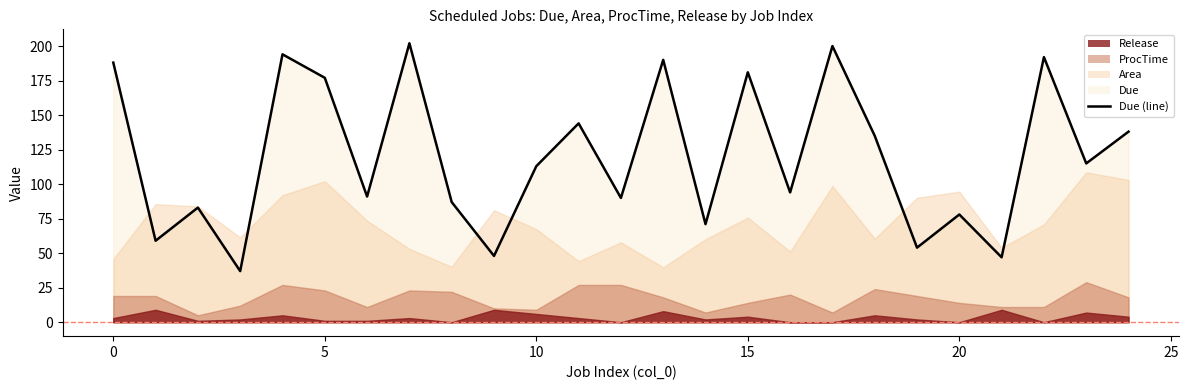

True or false: Release has more than 1 points higher than both neighbors.

True